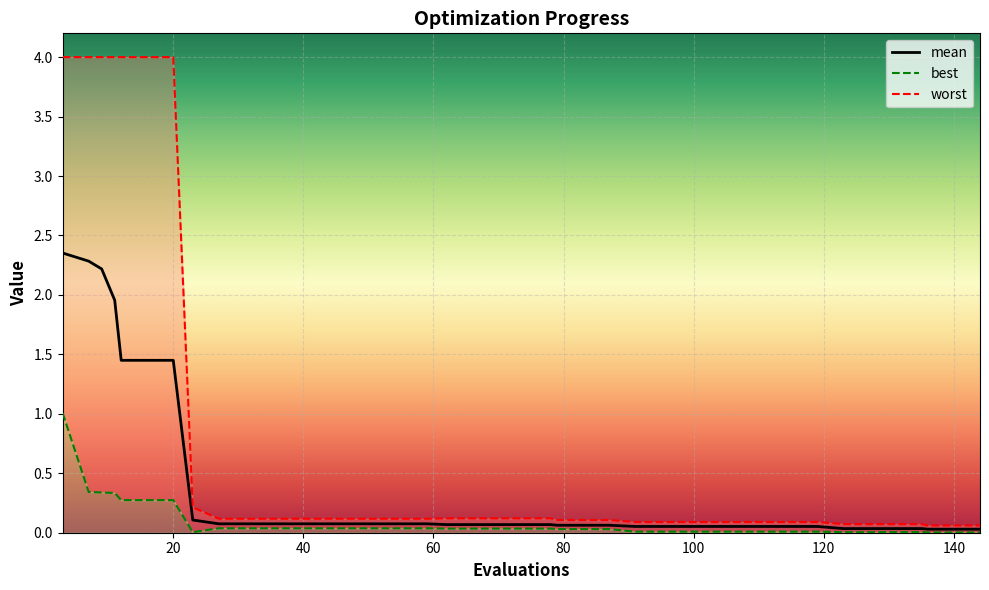

Reading right to left, list all the values displayed in this chart.

mean: 0.0	0.0	0.0	0.0	0.0	0.0	0.0	0.1	0.1	0.1	0.1	0.1	0.1	0.1	0.1	0.1	0.1	0.1	0.1	0.1	0.1	0.1	0.1	0.1	0.1	0.1	0.1	0.1	0.1	0.1	0.1	0.1	0.1	1.4	1.4	1.4	2.0	2.2	2.3	2.4
best: 0.0	0.0	0.0	0.0	0.0	0.0	0.0	0.0	0.0	0.0	0.0	0.0	0.0	0.0	0.0	0.0	0.0	0.0	0.0	0.0	0.0	0.0	0.0	0.0	0.0	0.0	0.0	0.0	0.0	0.0	0.0	0.0	0.0	0.3	0.3	0.3	0.3	0.3	0.3	1.0
worst: 0.1	0.1	0.1	0.1	0.1	0.1	0.1	0.1	0.1	0.1	0.1	0.1	0.1	0.1	0.1	0.1	0.1	0.1	0.1	0.1	0.1	0.1	0.1	0.1	0.1	0.1	0.1	0.1	0.1	0.1	0.1	0.1	0.2	4.0	4.0	4.0	4.0	4.0	4.0	4.0